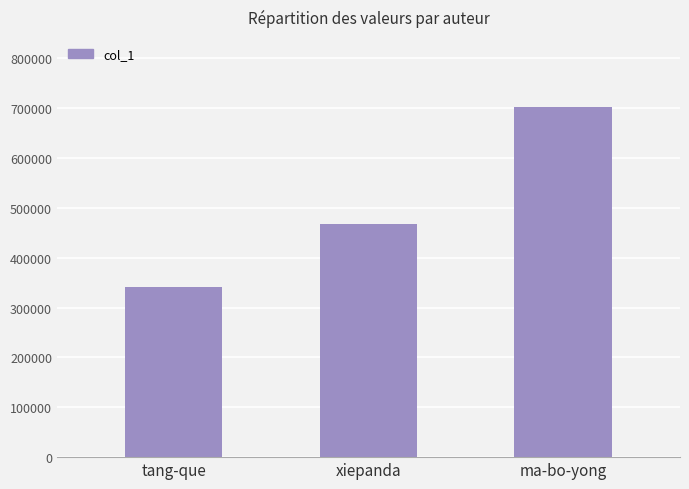

The value at ma-bo-yong is 236838. True or false?

False